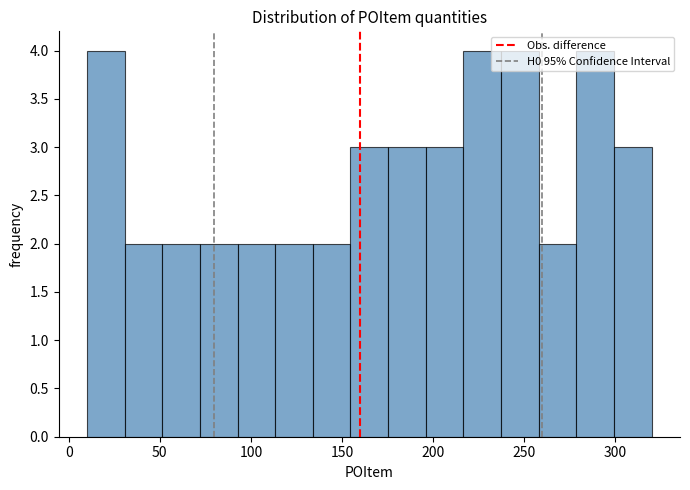

How tall is the bar that spans 175 to 195 on the x-axis? Neither the bar edges nor the heights are printed on the chart, so give them approximately, as read against the axes.

3